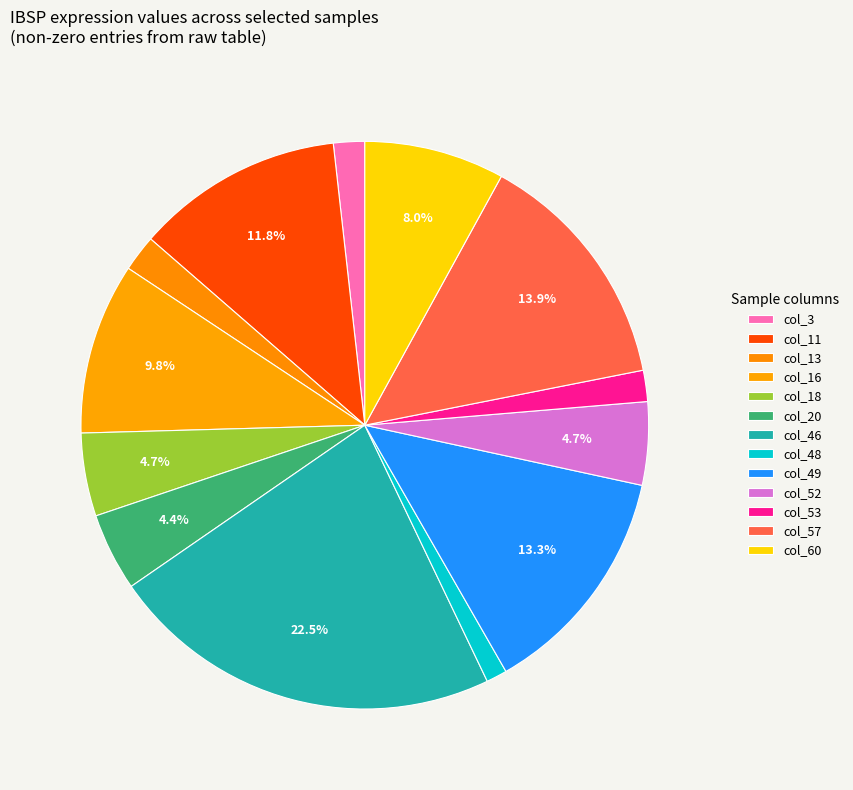

True or false: col_48 accounts for 1% of the total.

True